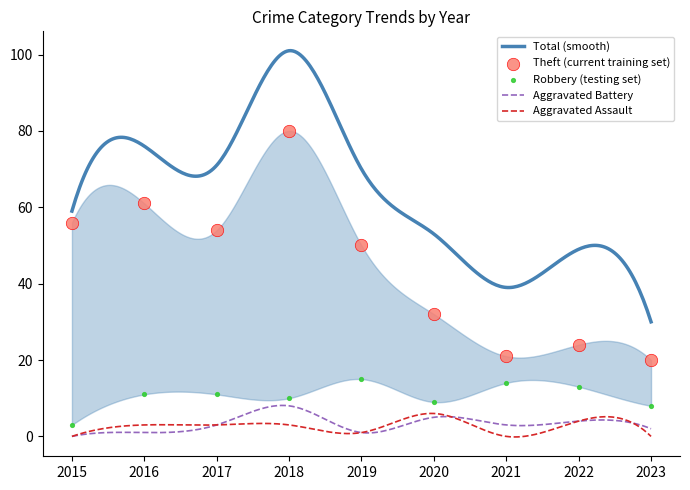

Which series reaches the maximum Y coordinate?

Total